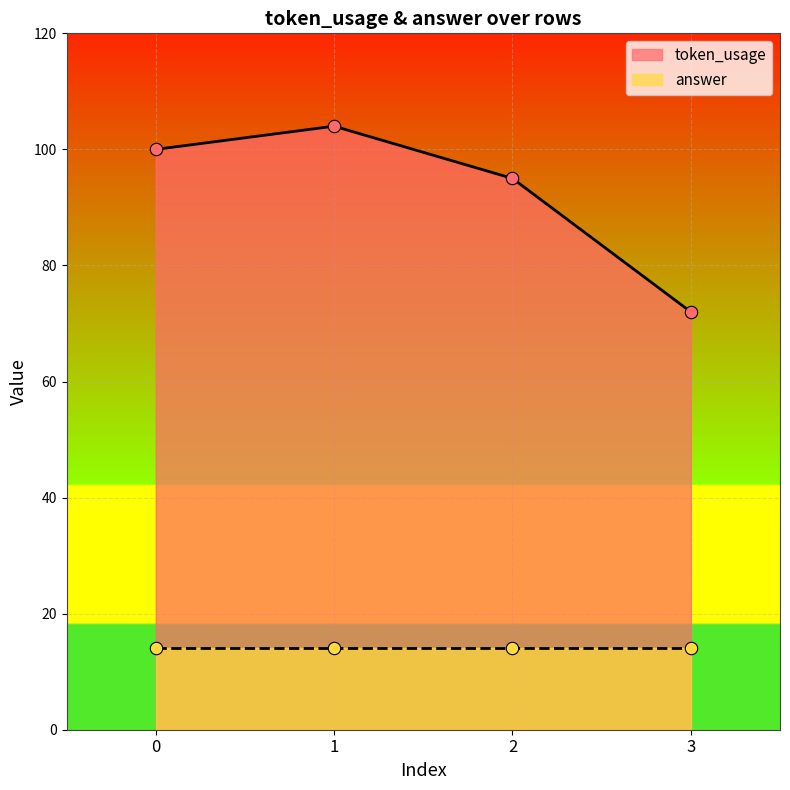

Which has a higher value, 3 or 1?

1